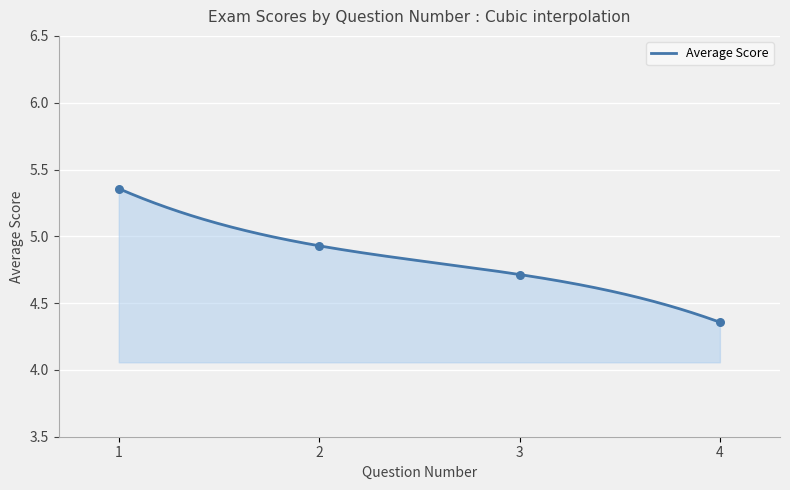

What is the ratio of the value at 1 to the value at 4?

1.2